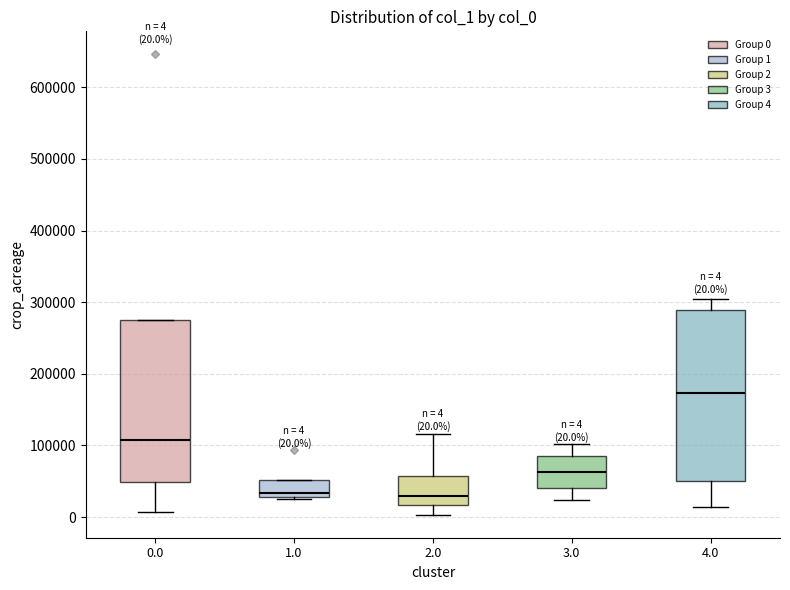

Which box is the tallest, from its lower edge to its upper edge?

4.0